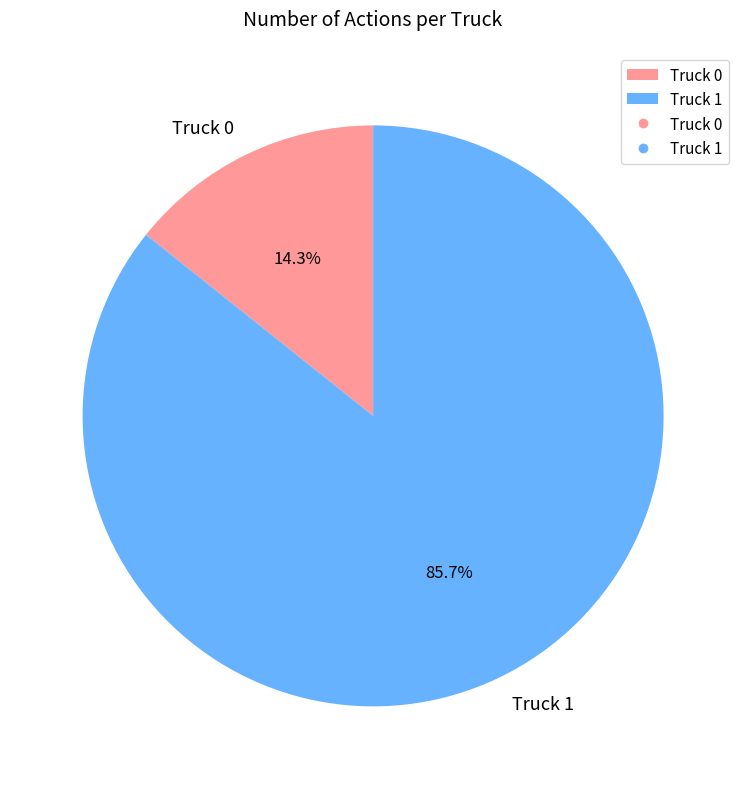

Between Truck 0 and Truck 1, which is larger?

Truck 1